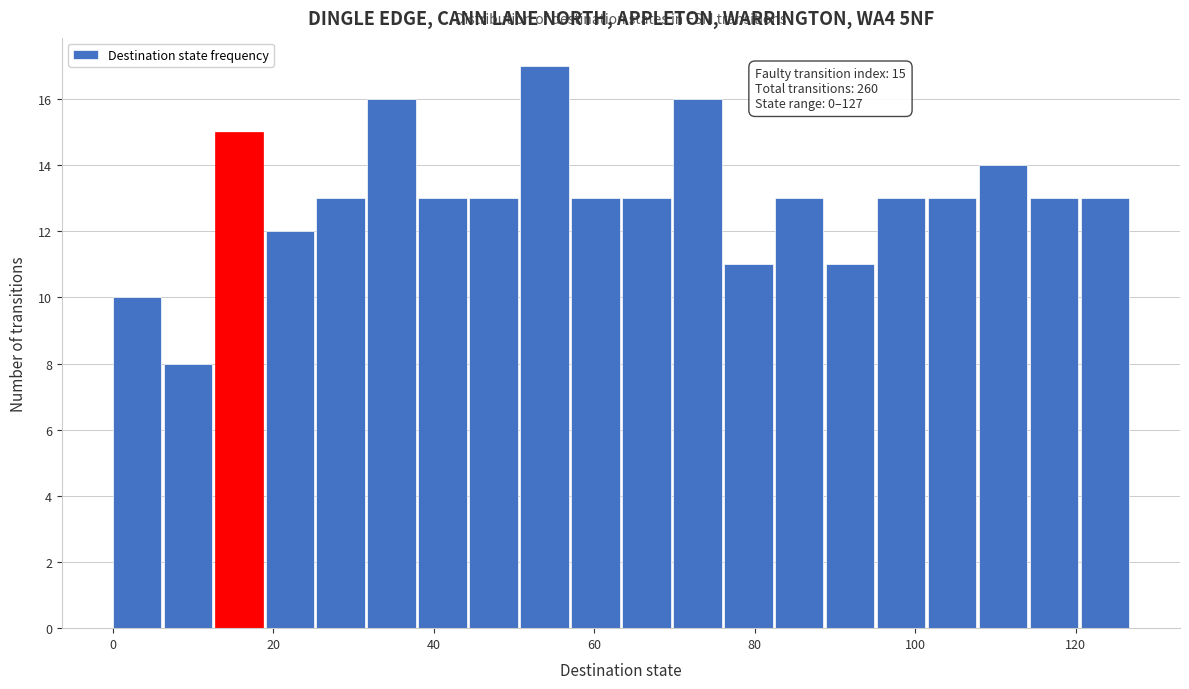

Read against the x-axis, roughly where is the centre of the tallest bar?

54